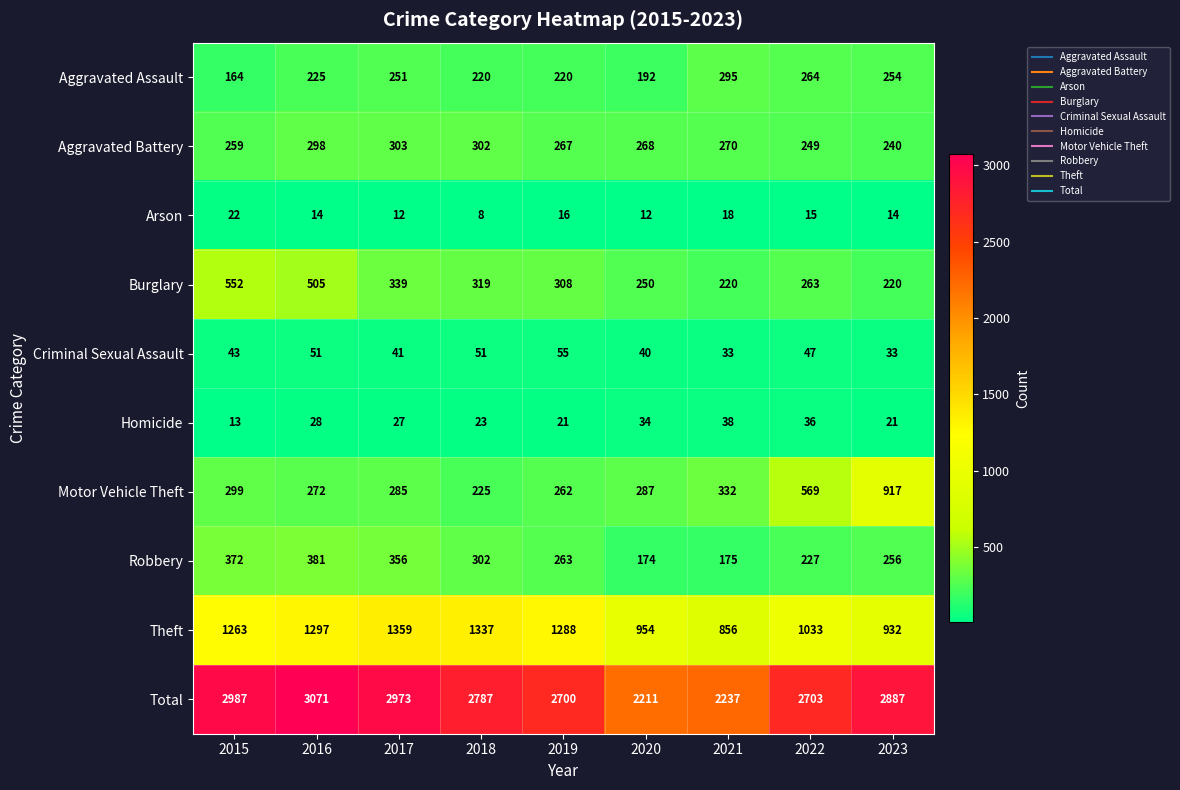

At which label does Arson first exceed 14?

2015